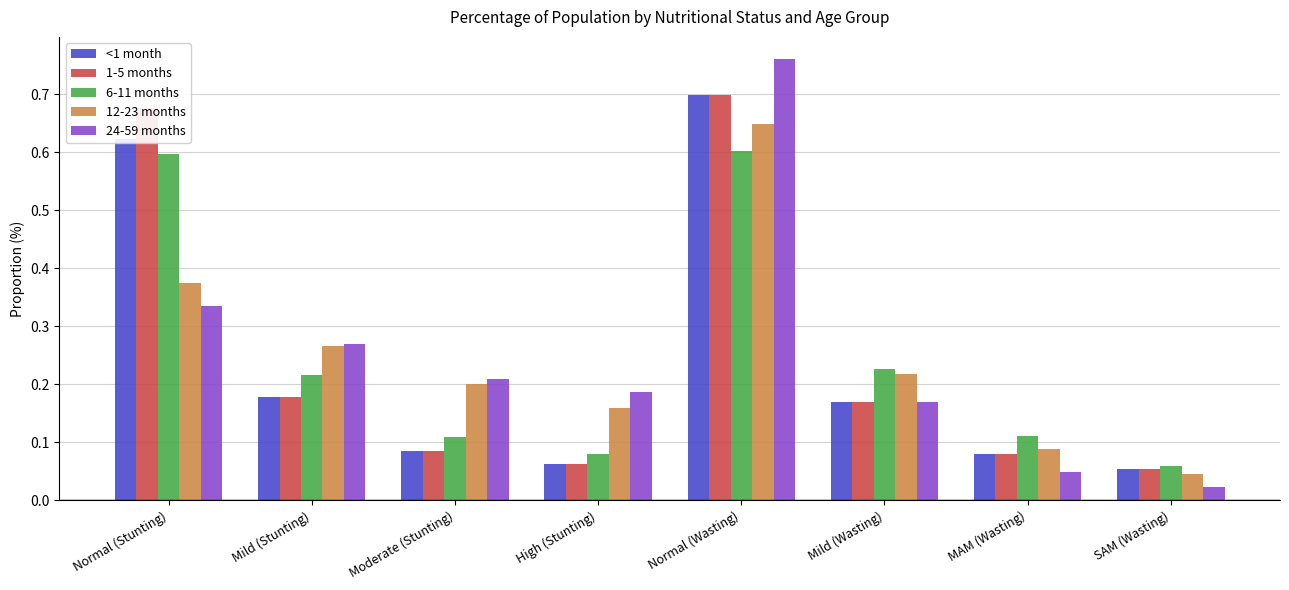

True or false: <1 month has a value of 0.9 at Normal (Stunting).

False